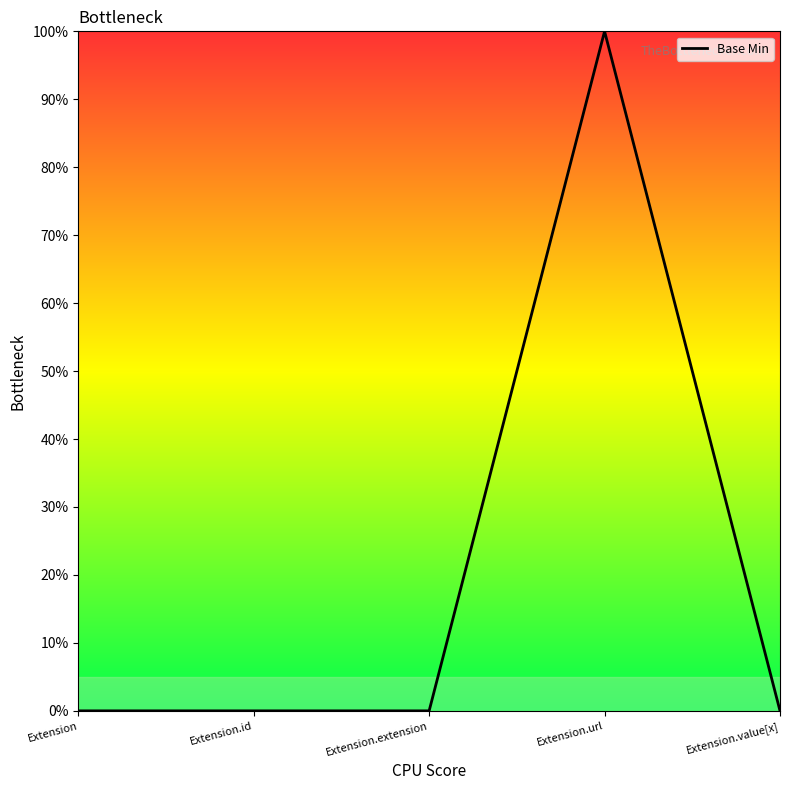

What is the maximum value shown in the chart?

1